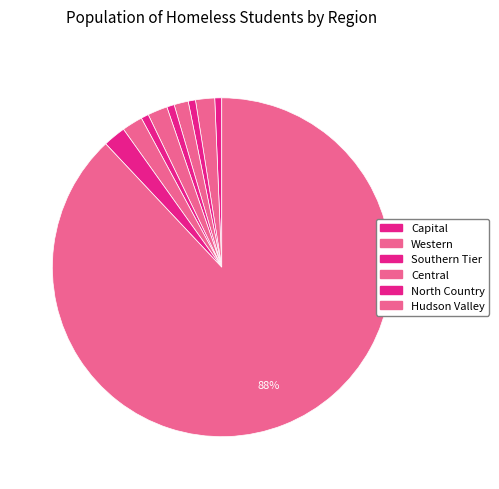

Count the number of slices in the pie.

10